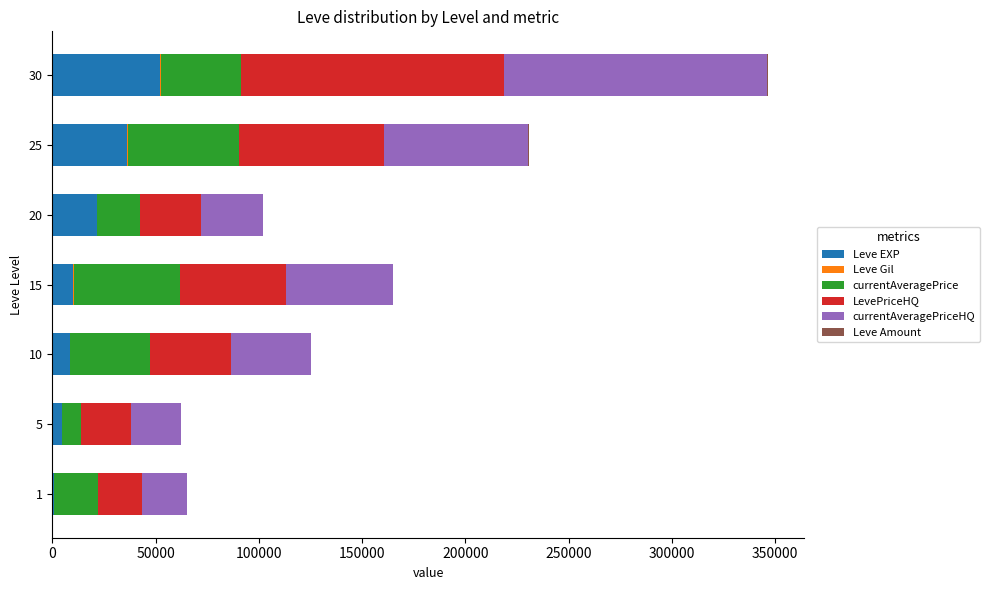

At which category is the sum across all series the highest?

30